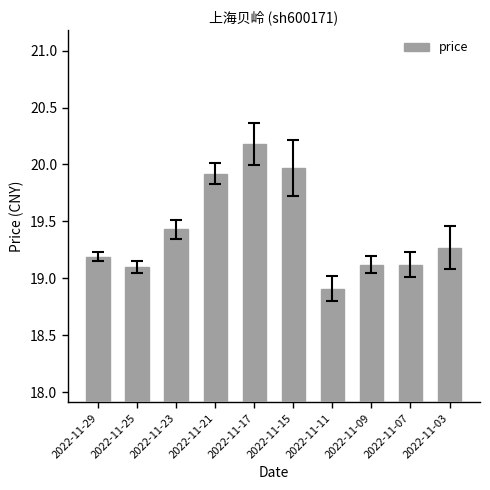

What is the difference between the values at 2022-11-21 and 2022-11-29?

0.7